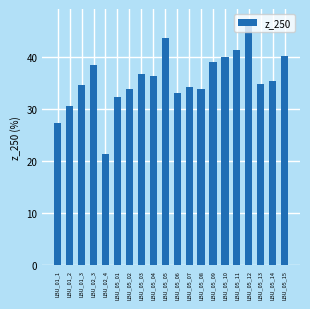

Approximately how many times larger is the value at LBU_05_12 compared to LBU_05_07?

1.4